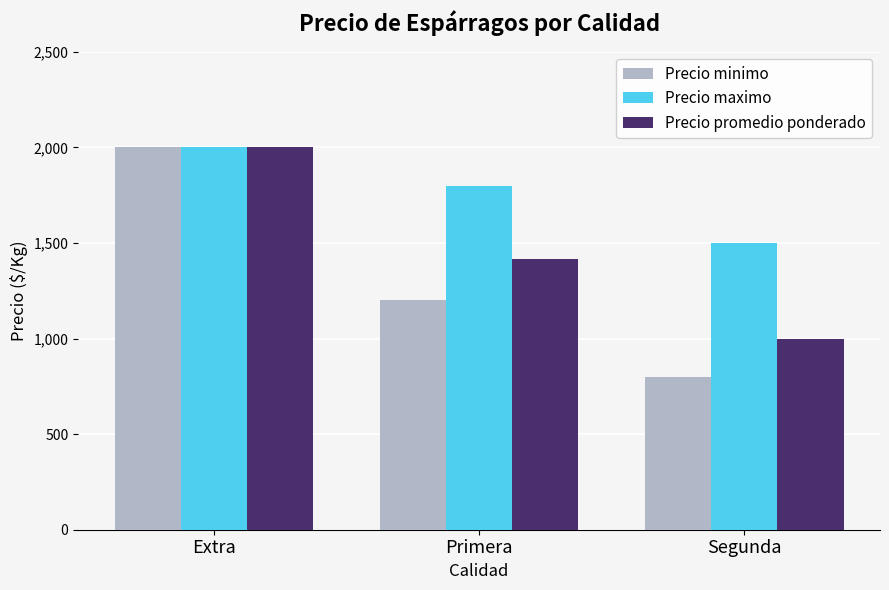

Which series has the largest range (max minus min)?

Precio minimo